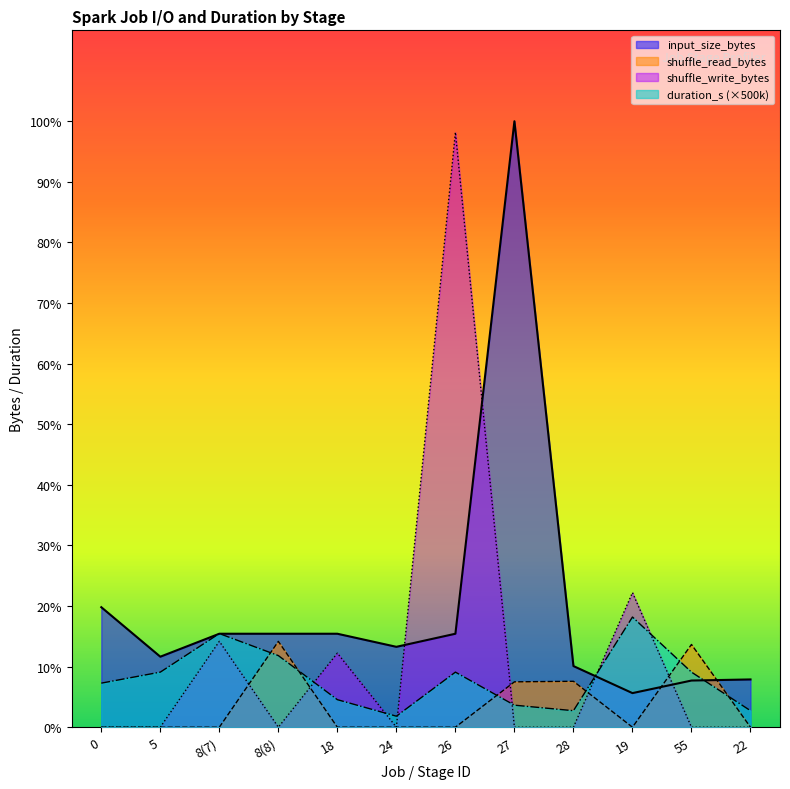

Which series has the largest total across all categories?

input_size_bytes